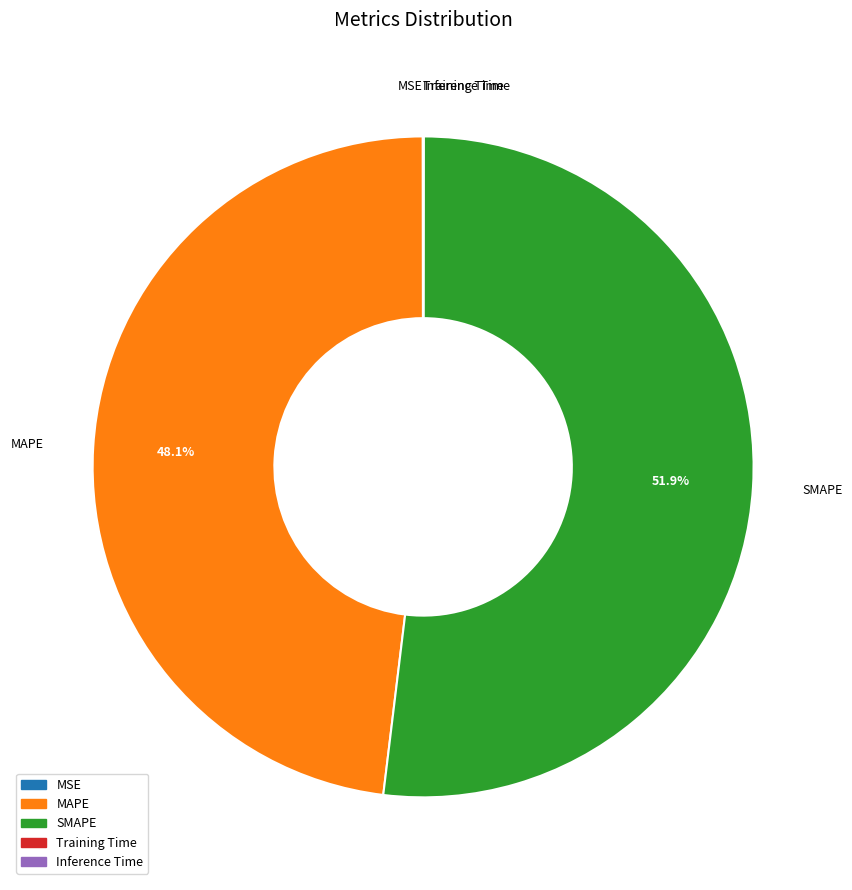

Do SMAPE and MAPE together represent more than half of the pie?

Yes